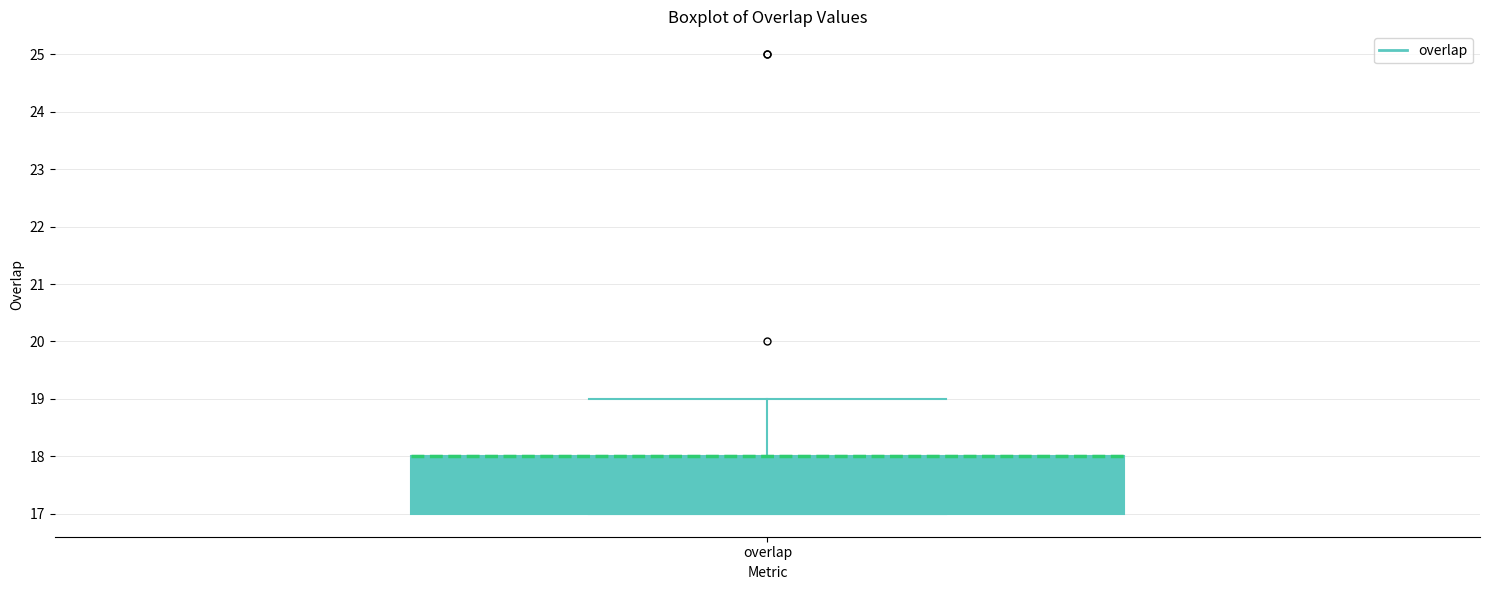

Transcribe this box plot: give where the median line is, the range the box spans, and where the two whiskers end, as read against the y-axis. The values are not printed on the chart, so give them approximately, as read against the axis.

median 18 (drawn on the box's upper edge), box 17 to 18, whiskers 17 to 19